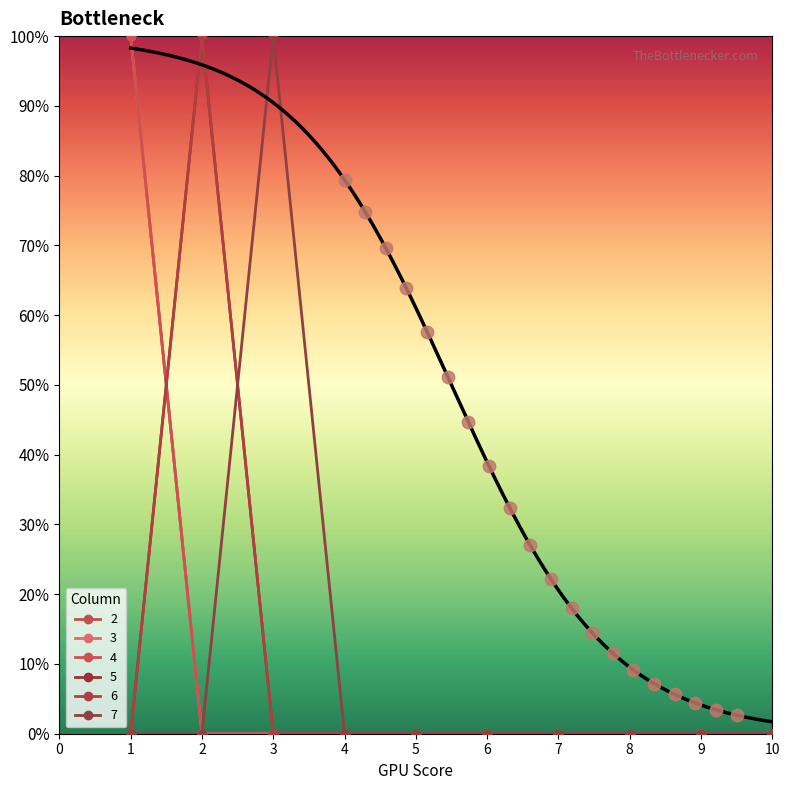

Is the value of 5 at 4 greater than the value of 4 at 6?

No